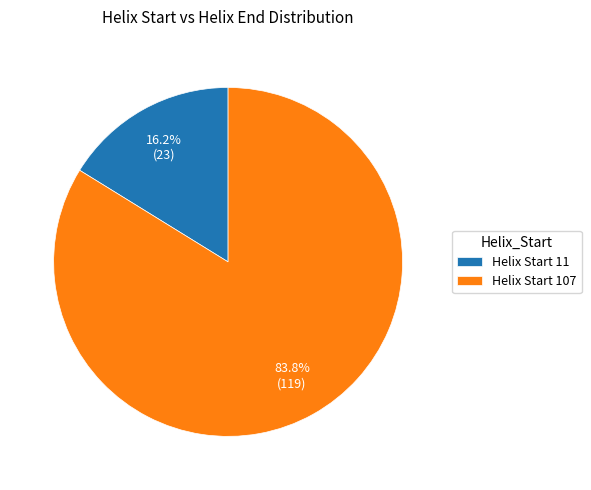

Between Helix Start 11 and Helix Start 107, which is larger?

Helix Start 107